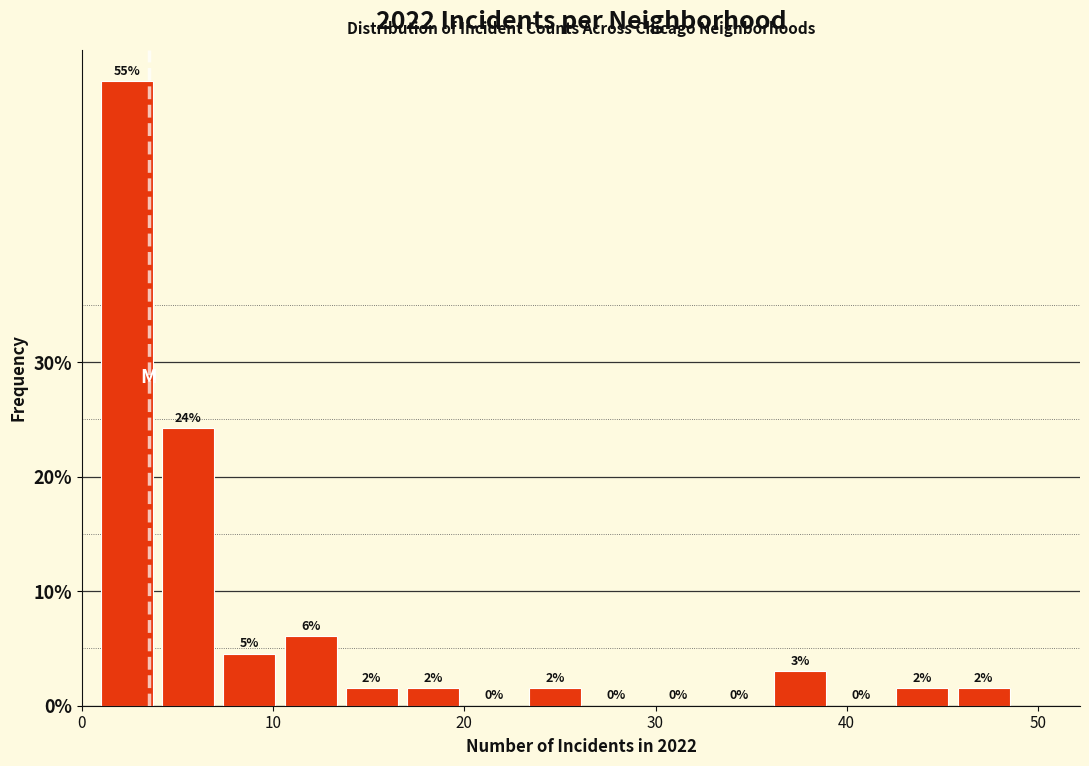

Read against the x-axis, roughly where is the centre of the tallest bar?

2